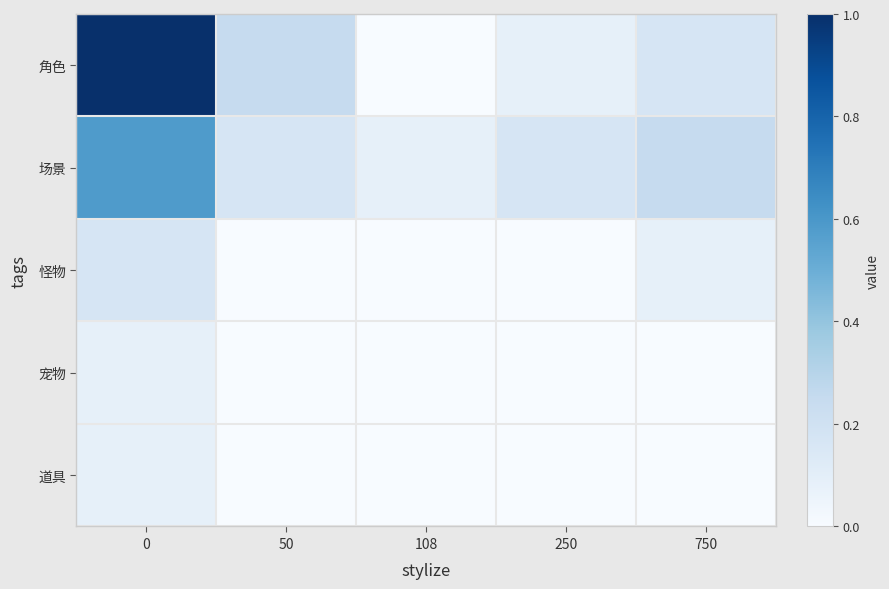

Rank the series by their maximum value, from lowest to highest.

宠物, 道具, 怪物, 场景, 角色